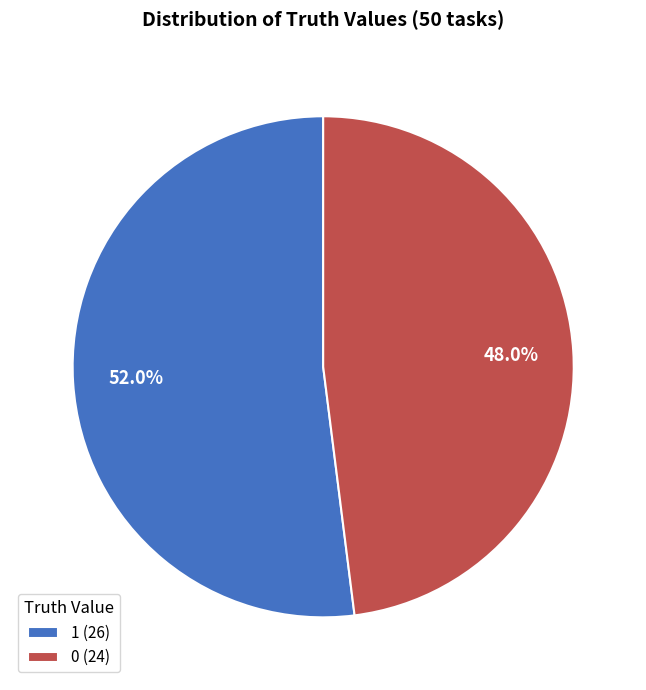

How many slices are in this pie chart?

2